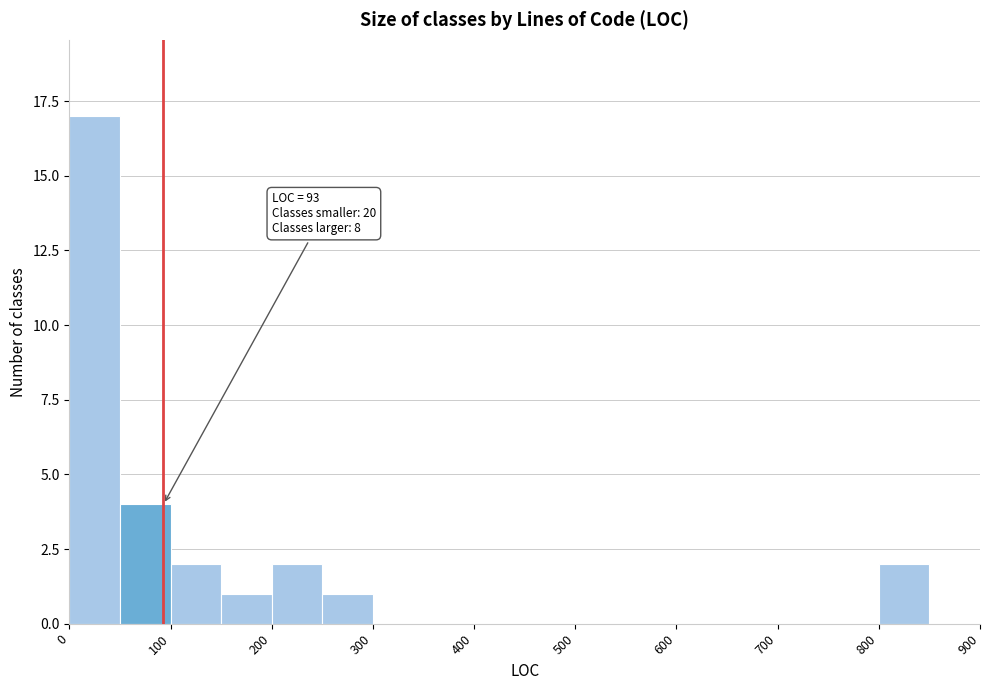

Over which range of the x-axis is the bar tallest?

0 to 50